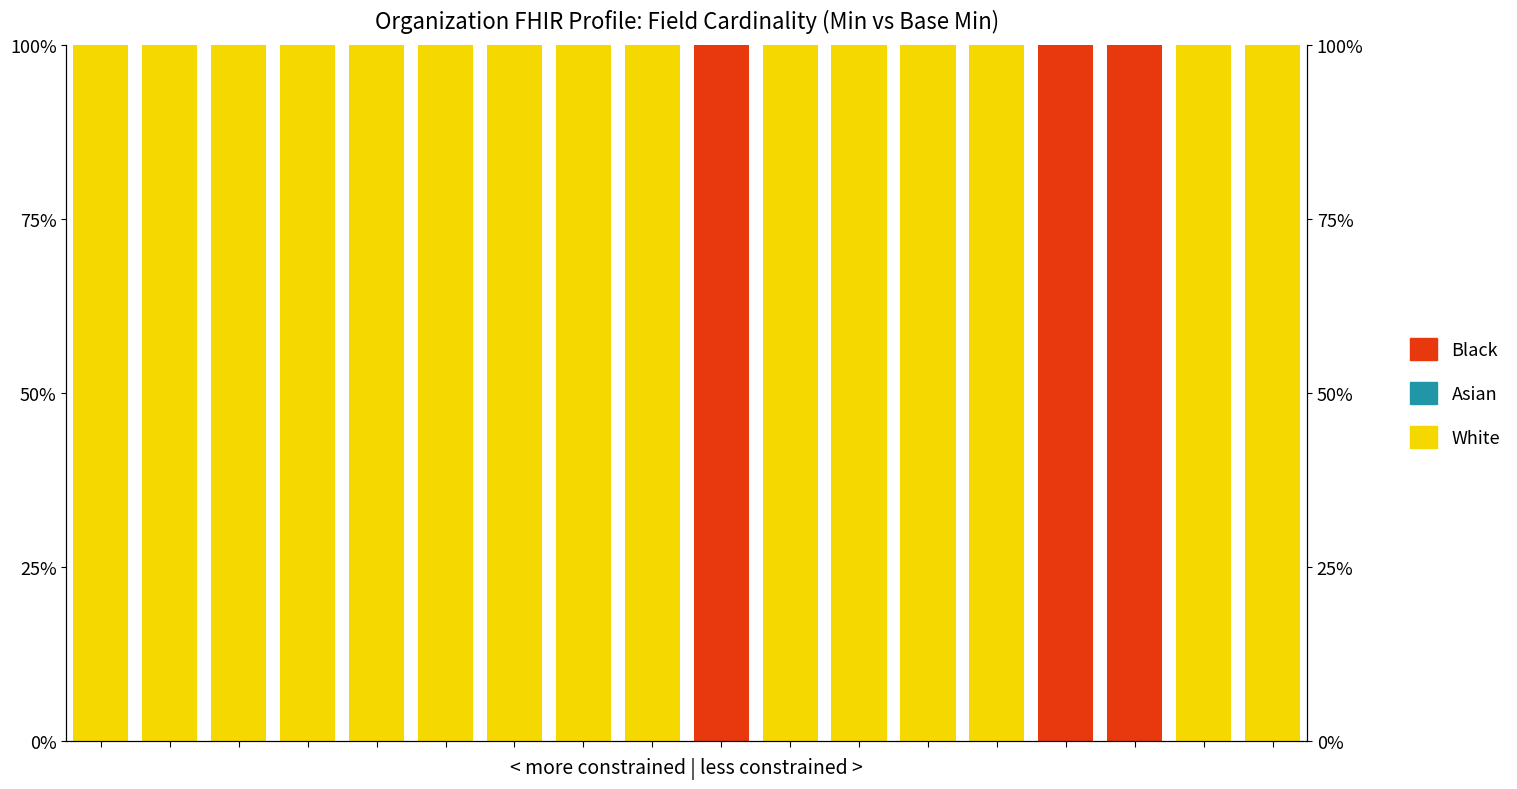

The value of White at 5 is 100. True or false?

True